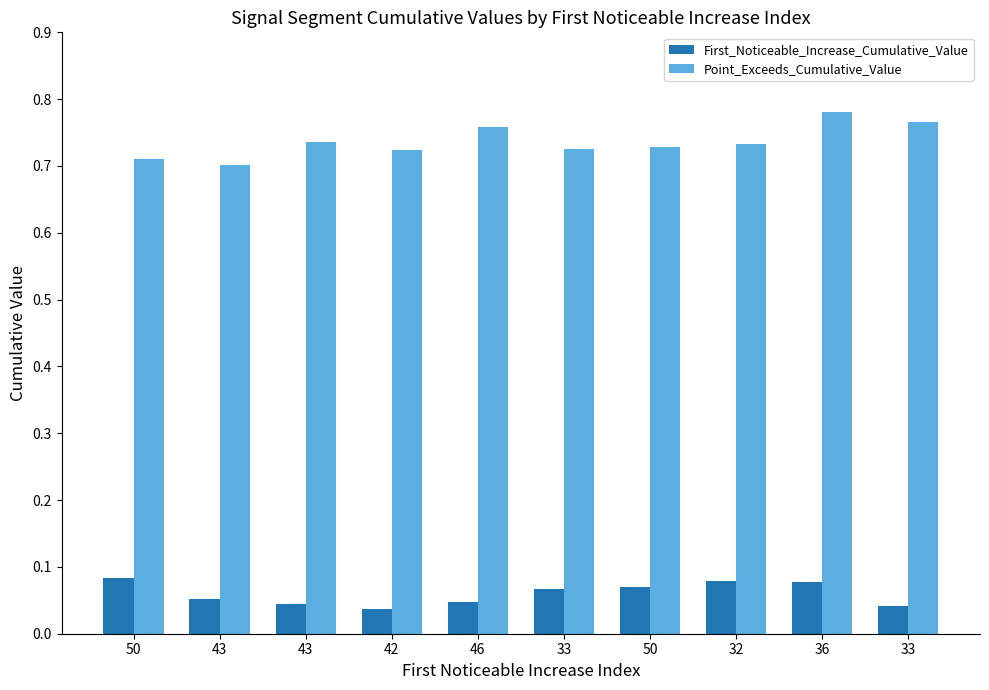

At how many categories does at least one series exceed 0?

10